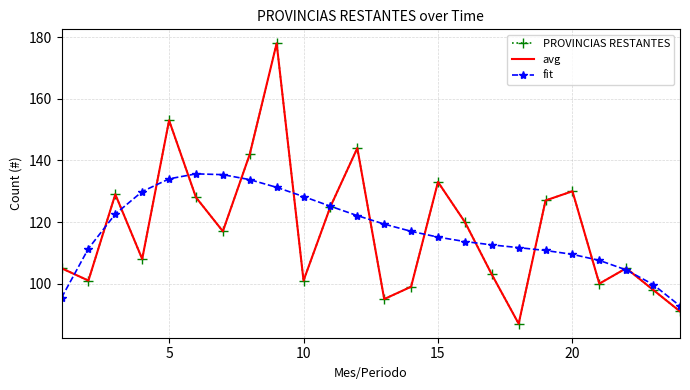

What is the maximum value for PROVINCIAS RESTANTES?

178.0